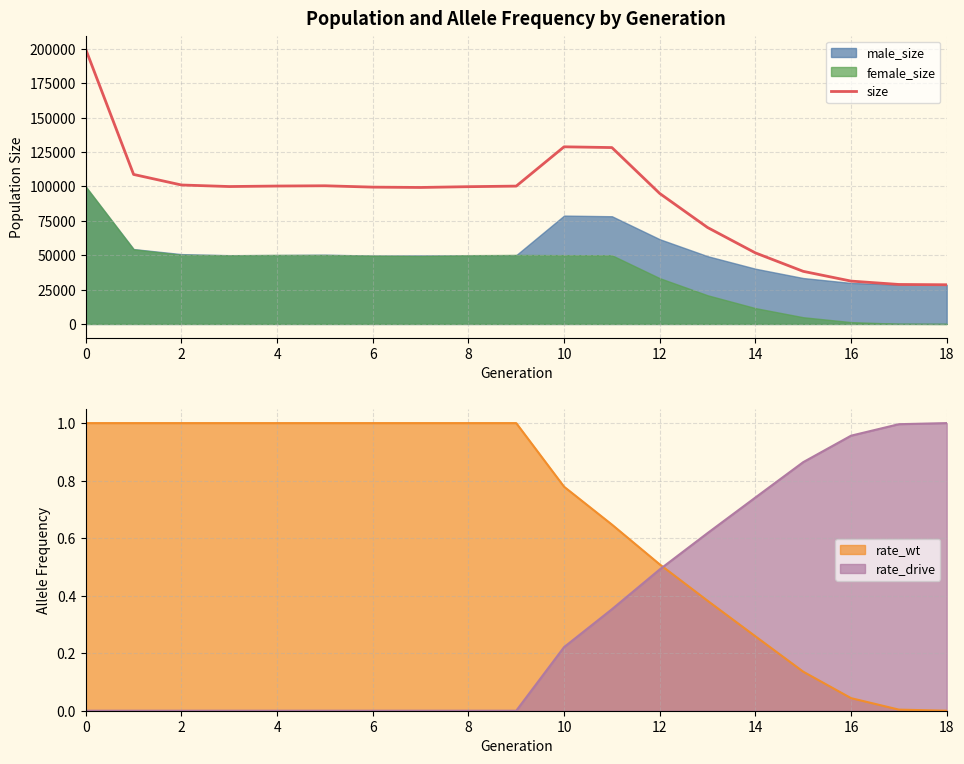

Reading left to right, extract all data points from this chart.

199722	108751	101079	99956	100316	100510	99523	99281	99849	100271	128855	128305	94919	70154	51694	38264	31170	28717	28499